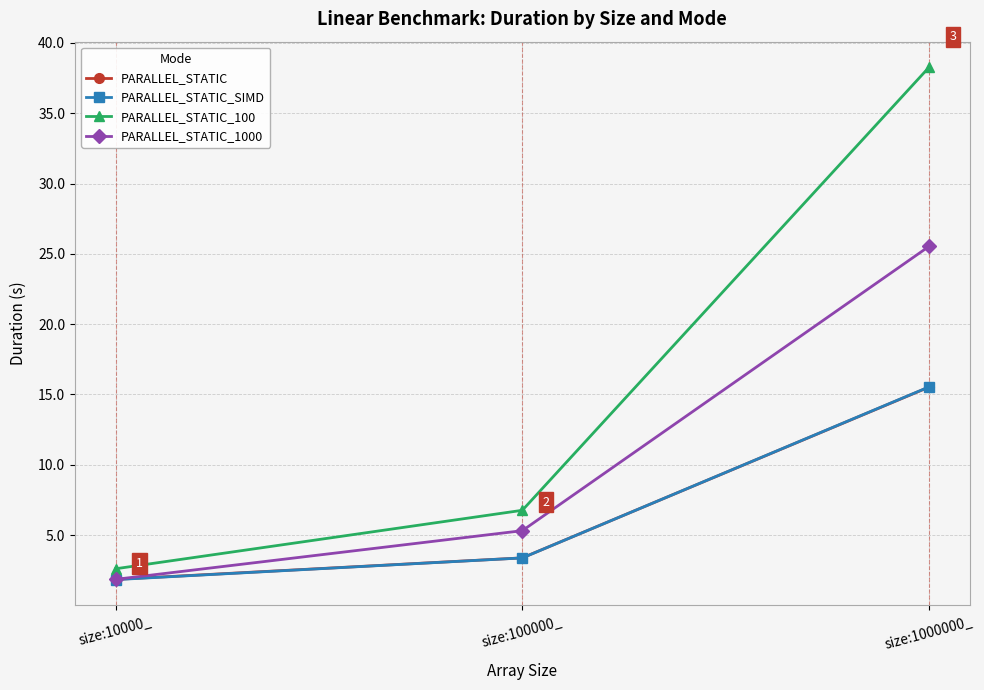

At which category does the chart reach its minimum across all series?

size:10000_